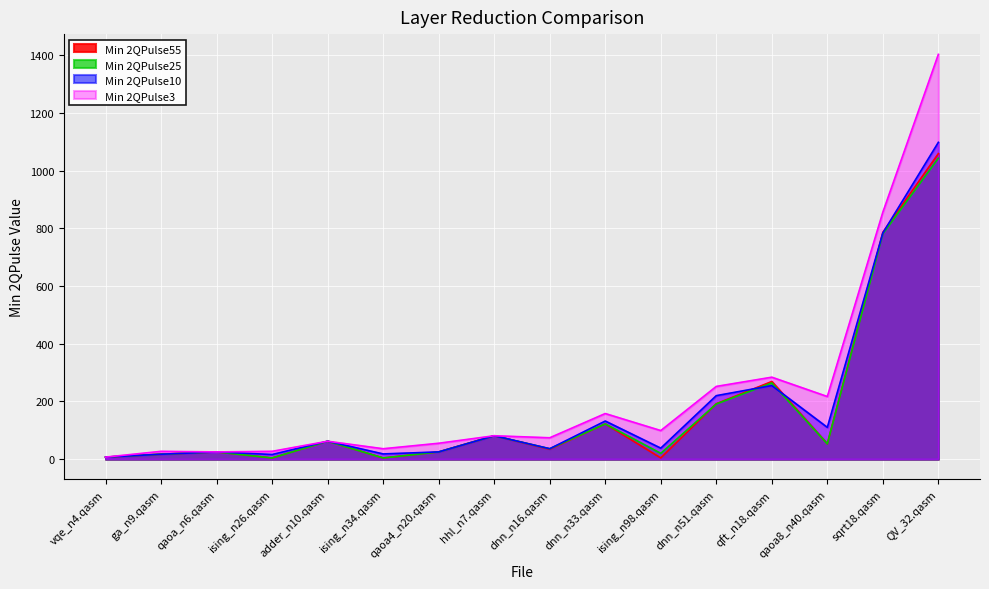

Which series has the widest spread of values?

Min 2QPulse3